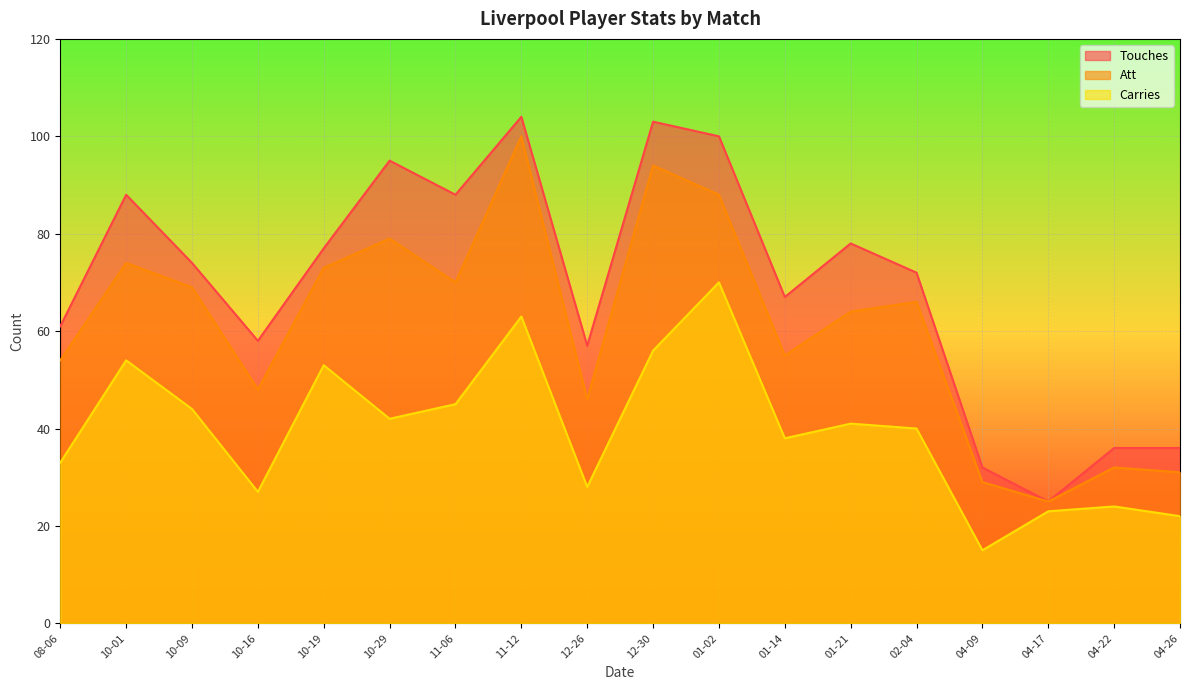

Reading left to right, extract all data points from this chart.

Touches: 08-06=61	10-01=88	10-09=74	10-16=58	10-19=77	10-29=95	11-06=88	11-12=104	12-26=57	12-30=103	01-02=100	01-14=67	01-21=78	02-04=72	04-09=32	04-17=25	04-22=36	04-26=36
Att: 08-06=54	10-01=74	10-09=69	10-16=48	10-19=73	10-29=79	11-06=70	11-12=100	12-26=46	12-30=94	01-02=88	01-14=55	01-21=64	02-04=66	04-09=29	04-17=25	04-22=32	04-26=31
Carries: 08-06=33	10-01=54	10-09=44	10-16=27	10-19=53	10-29=42	11-06=45	11-12=63	12-26=28	12-30=56	01-02=70	01-14=38	01-21=41	02-04=40	04-09=15	04-17=23	04-22=24	04-26=22